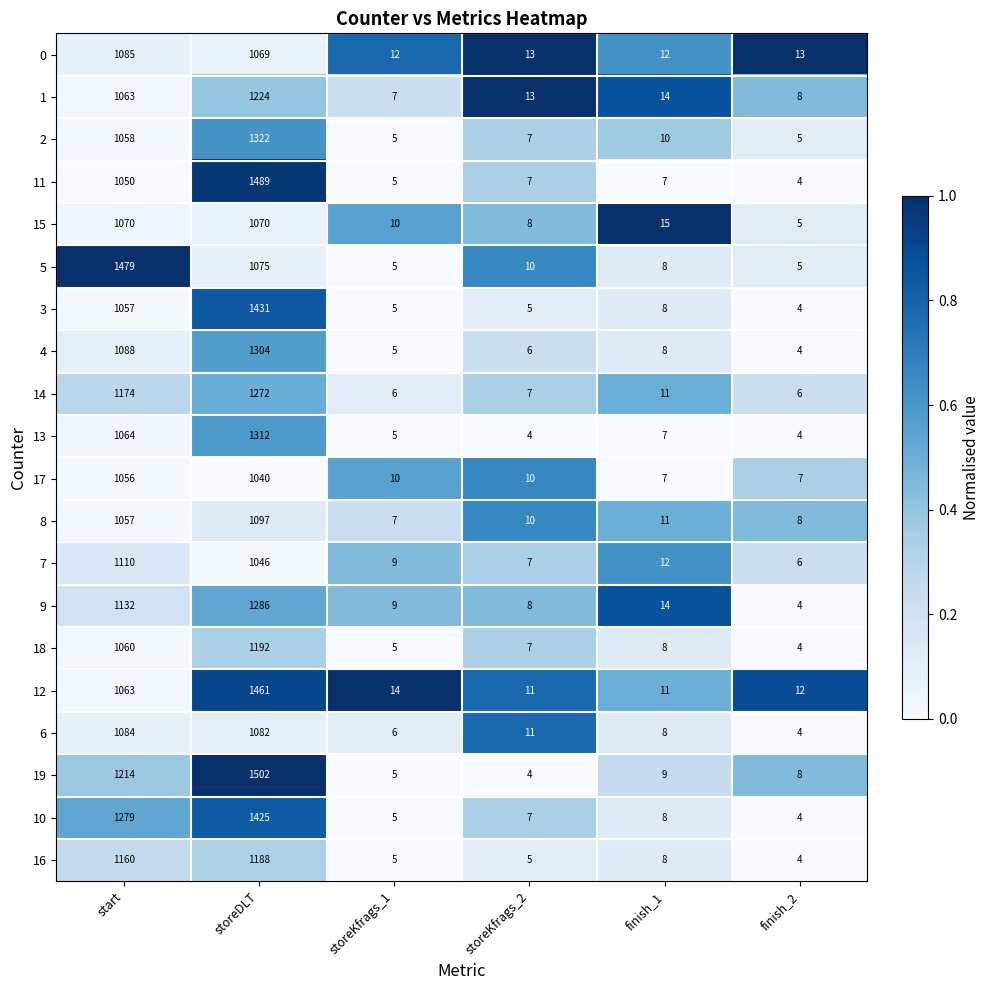

Which series has the largest range (max minus min)?

19